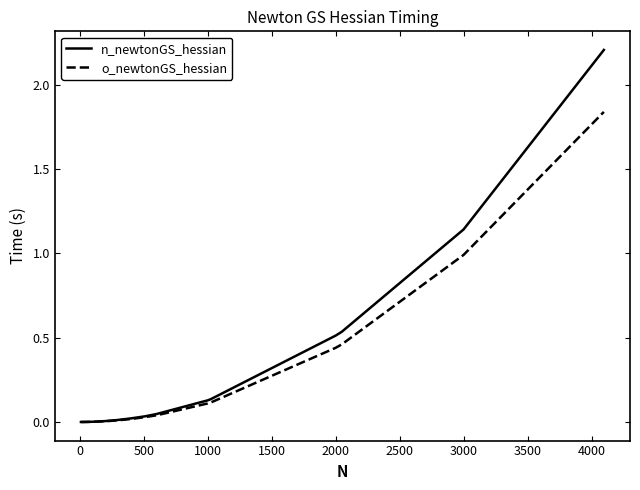

What is the sum of all o_newtonGS_hessian values?

4.1